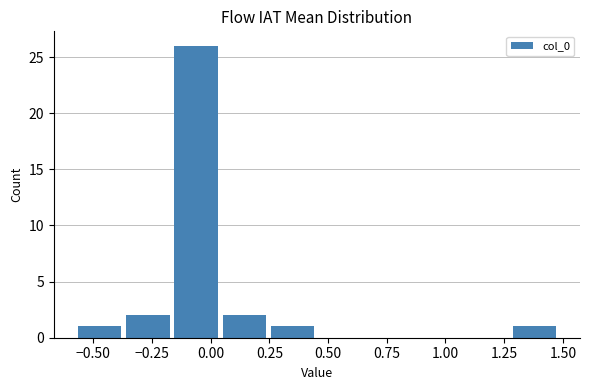

Reading left to right, transcribe this chart: for each bar, give the range it covers on the x-axis and its height. Neither the bar edges nor the heights are printed on the chart, so give them approximately, as read against the axes.

-0.60 to -0.35: 1
-0.35 to -0.15: 2
-0.15 to 0.05: 26
0.05 to 0.25: 2
0.25 to 0.45: 1
0.45 to 0.65: 0
0.65 to 0.85: 0
0.85 to 1.05: 0
1.05 to 1.30: 0
1.30 to 1.50: 1